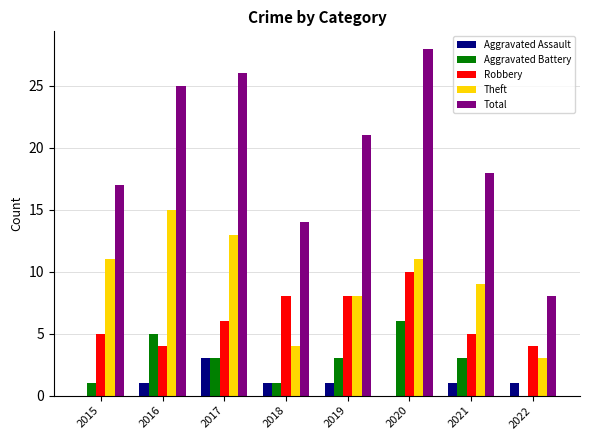

What is the sum of the Theft values at 2015 and 2019?

19